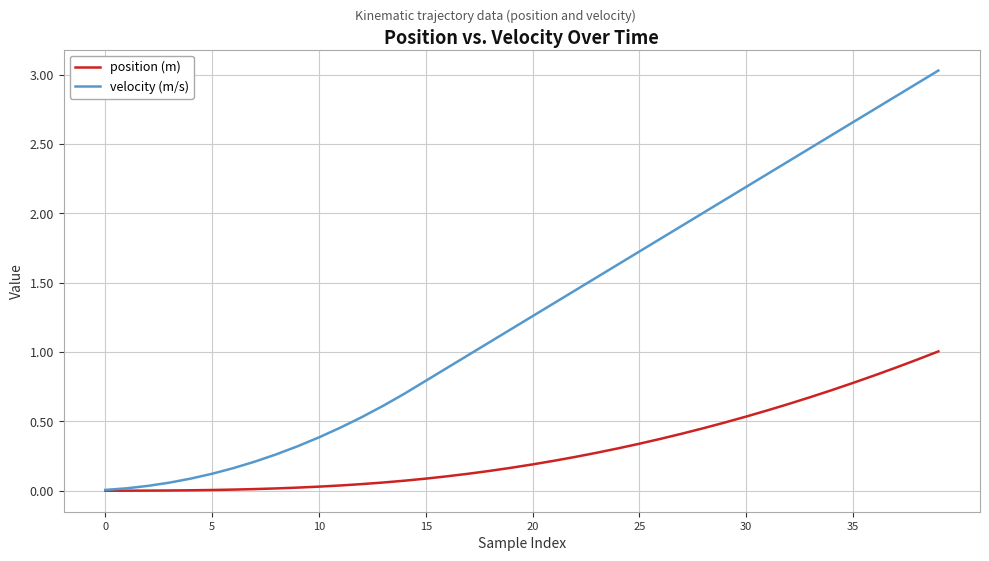

What is the difference between the maximum and minimum values in the position (m) series?

1.0